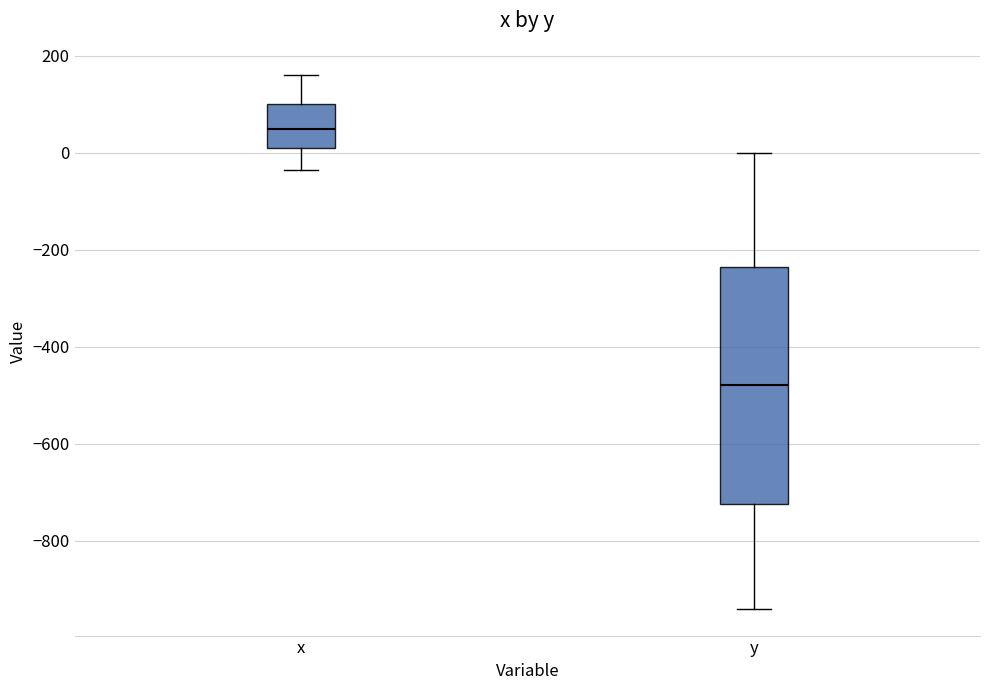

Reading left to right, transcribe this box plot: for each box, give where its median line is, the range the box spans, and where its two whiskers end, as read against the y-axis. The values are not printed on the chart, so give them approximately, as read against the axis.

x: median 40, box 0 to 100, whiskers -40 to 160
y: median -480, box -720 to -240, whiskers -940 to 0